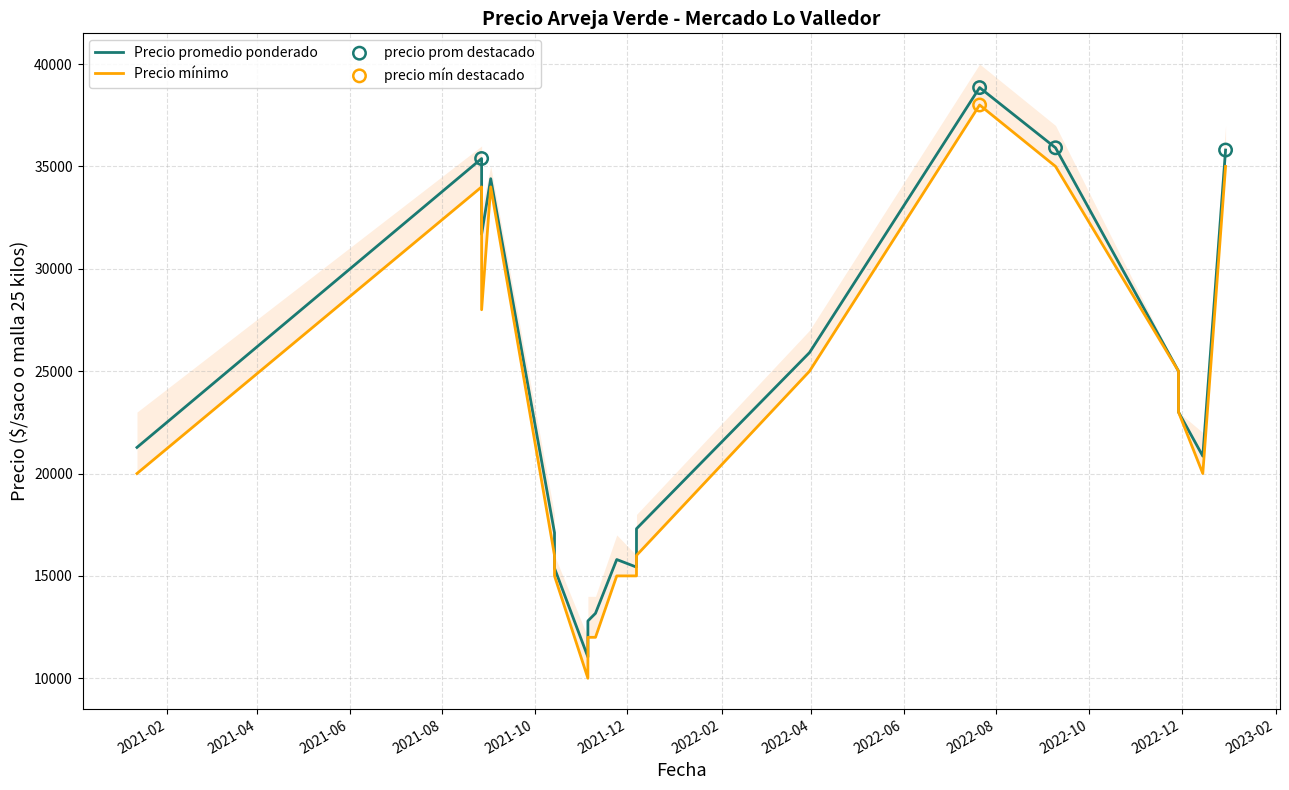

Which series reaches the minimum Y coordinate?

Precio minimo